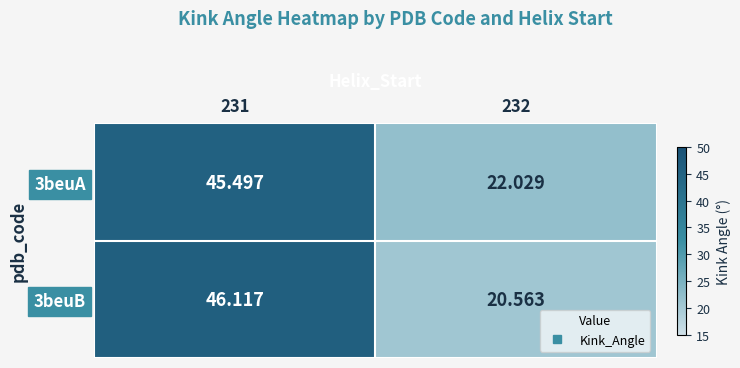

Is the value of 3beuA at 232 greater than the value of 3beuB at 232?

Yes